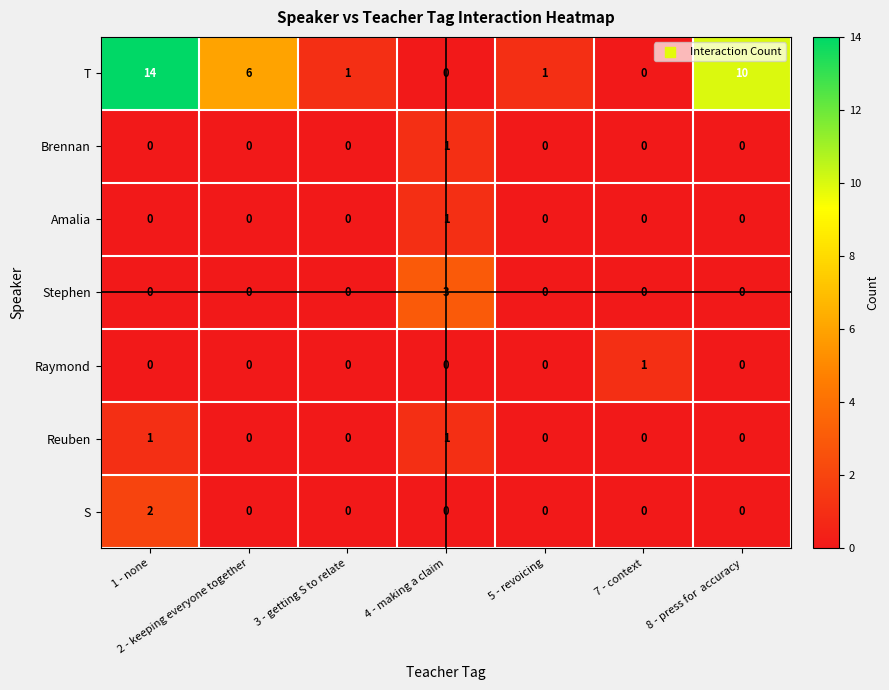

What is the total value across all series at 3 - getting S to relate?

1